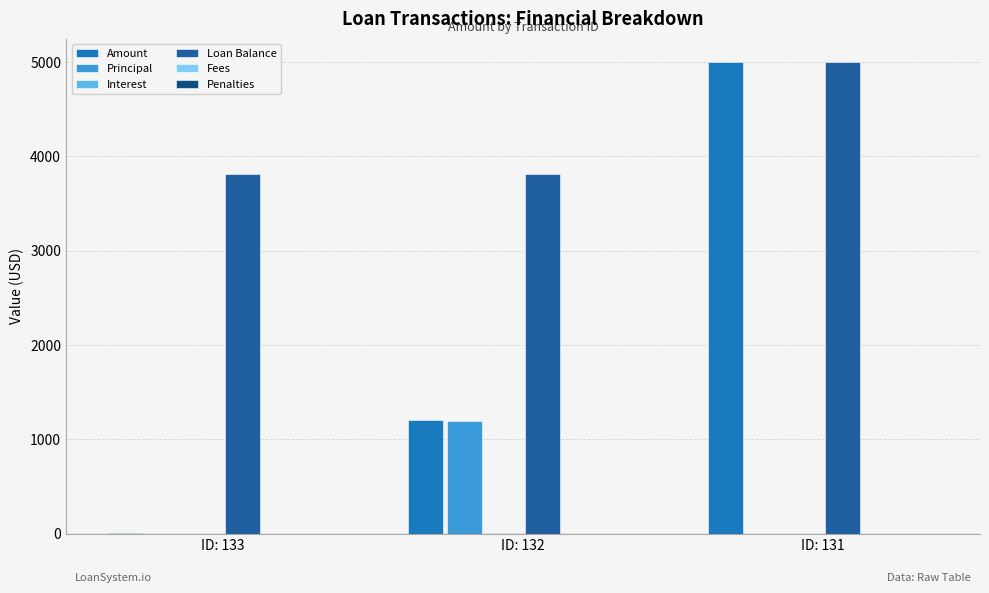

Is it true that Amount equals 1200.0 at ID: 132?

True